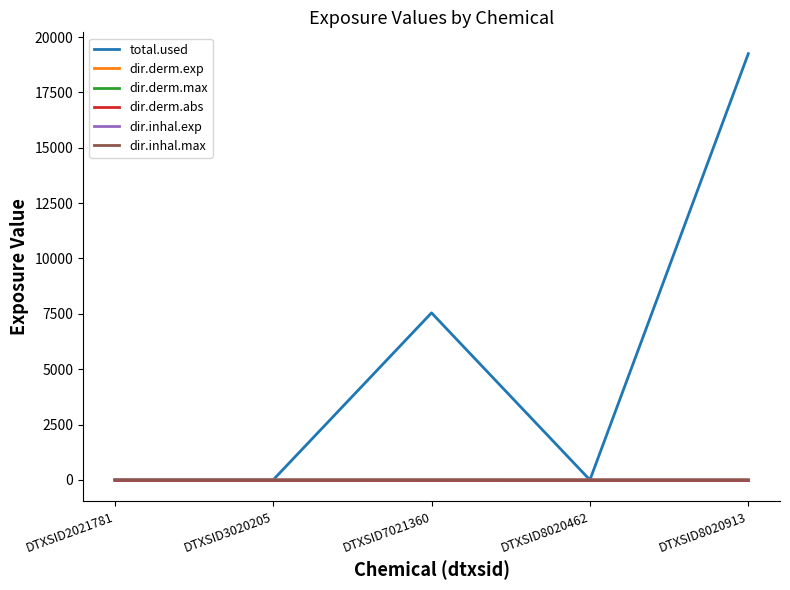

Which category has the highest value in the total.used series?

DTXSID8020913